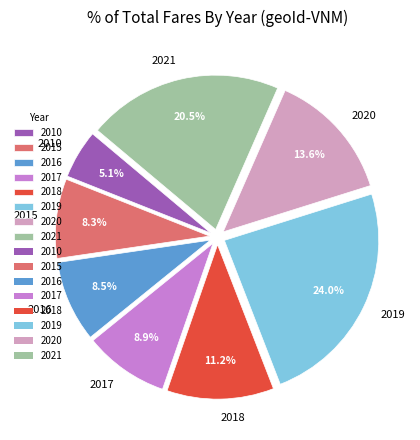

Which slice is the smallest?

2010